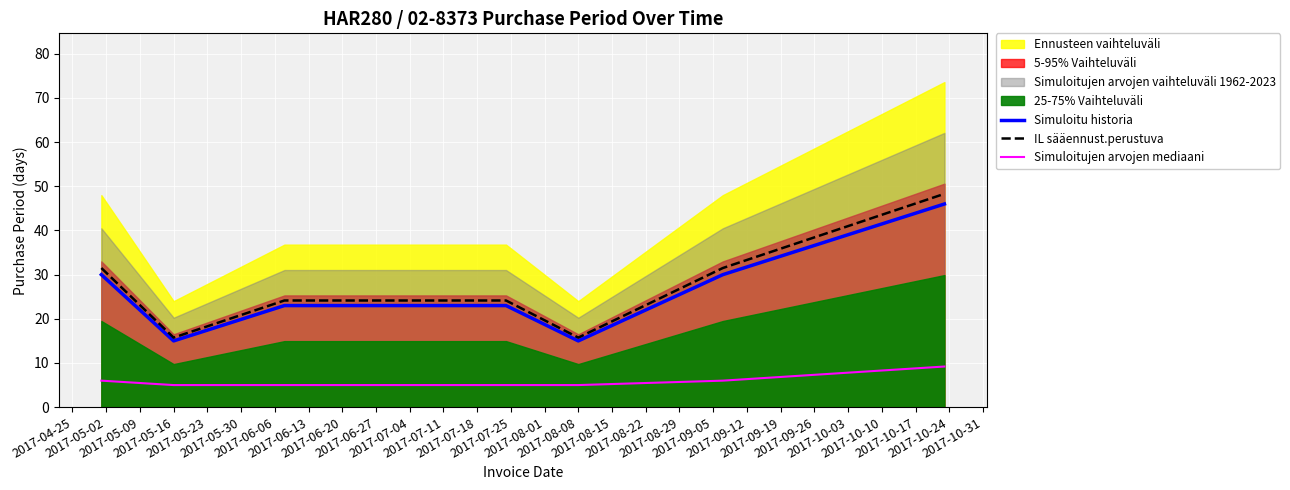

True or false: Simuloitujen arvojen mediaani and Simuloitu historia intersect in this chart.

False